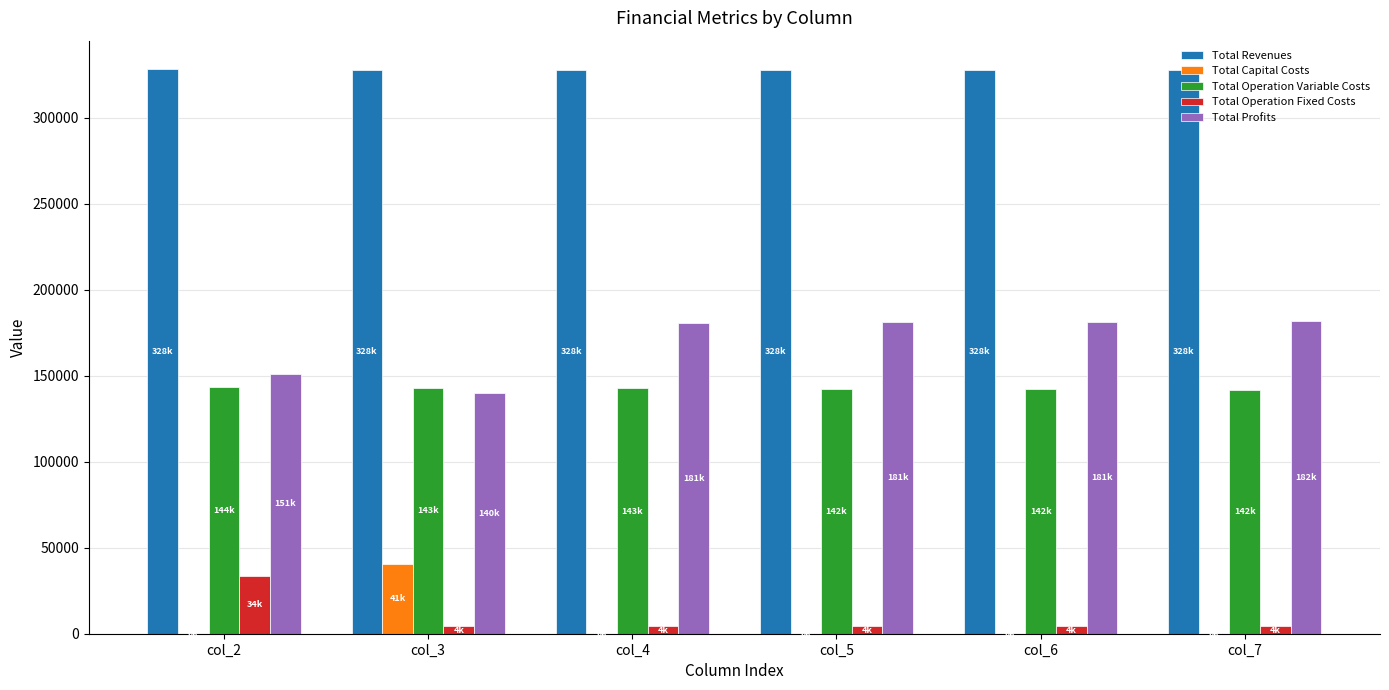

How many groups of bars are there?

6